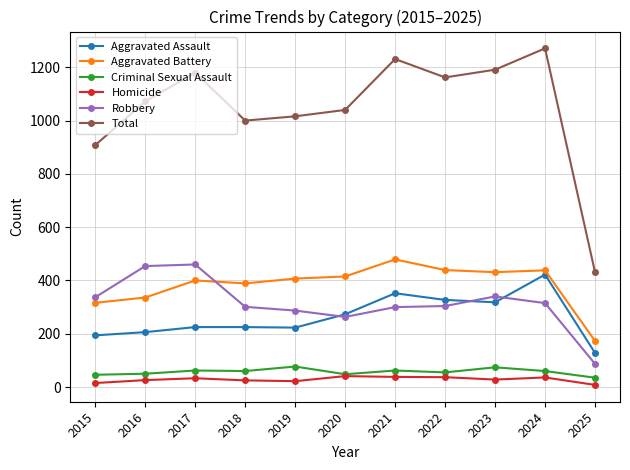

What value does the Aggravated Battery series have at 2020?

415